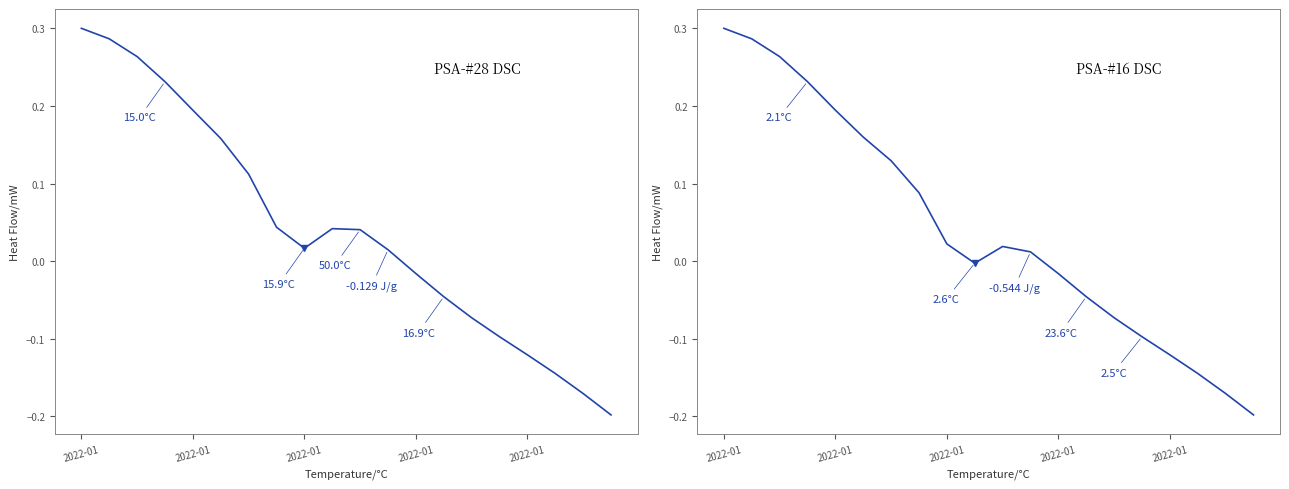

What is the value of the col_22 point at the 2nd from the left?

0.3